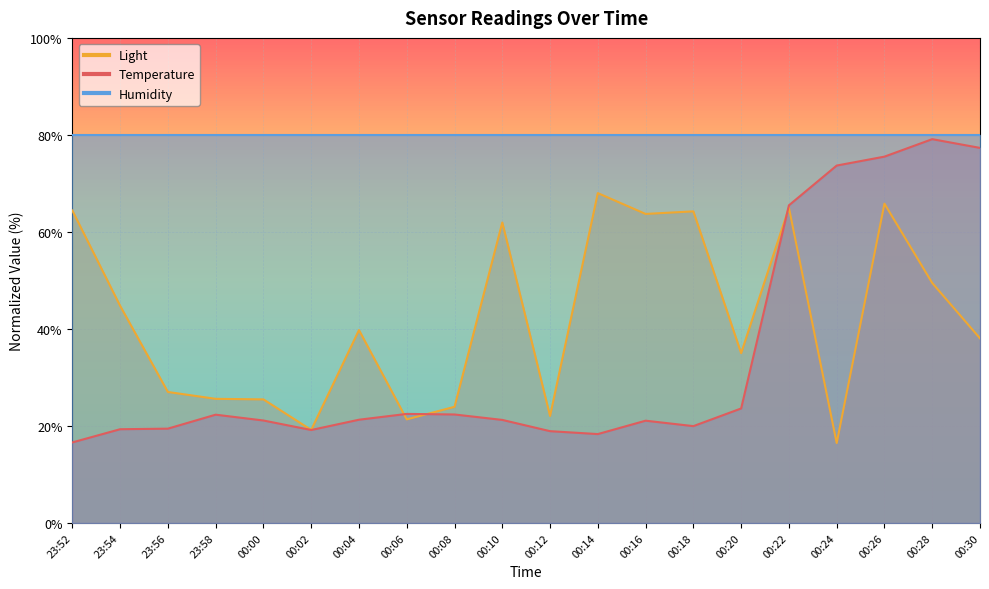

Reading left to right, list all the values displayed in this chart.

Temperature: 16.6	19.3	19.4	22.3	21.1	19.2	21.3	22.5	22.4	21.2	18.9	18.3	21.1	20.0	23.6	65.5	73.7	75.5	79.1	77.3
Light: 64.4	44.8	27.0	25.6	25.5	19.2	39.8	21.4	23.9	61.9	22.1	68.0	63.7	64.2	35.0	65.0	16.5	65.8	49.5	38.1